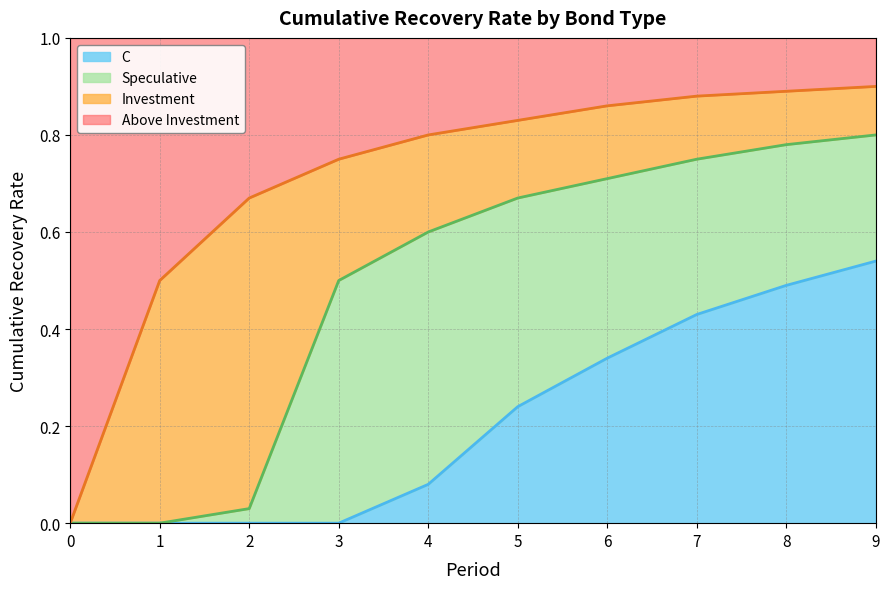

True or false: Investment and Speculative cross at least once.

False